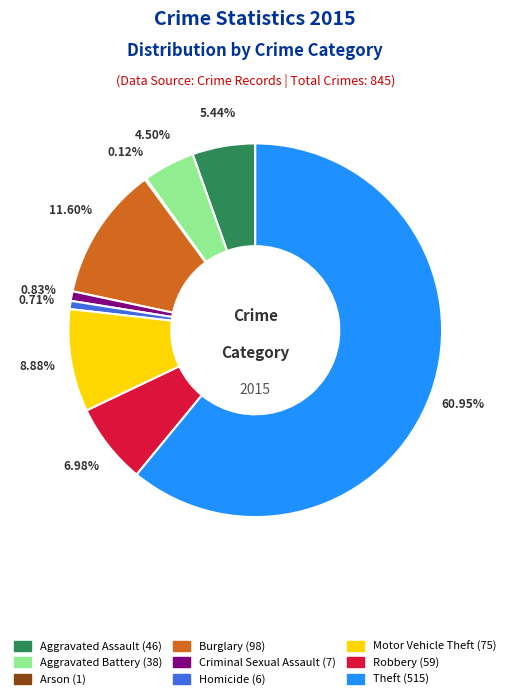

The Robbery slice represents 18% of the pie. True or false?

False